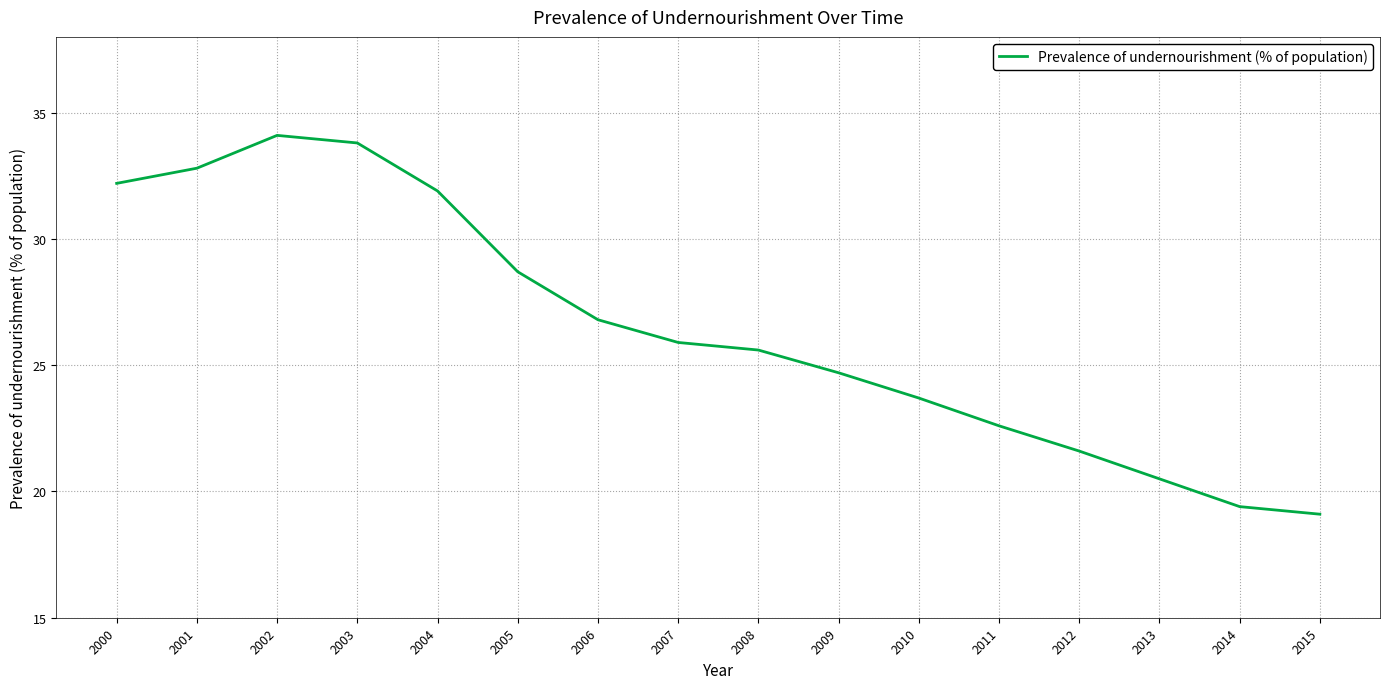

What is the difference between the maximum and second lowest values?

14.7